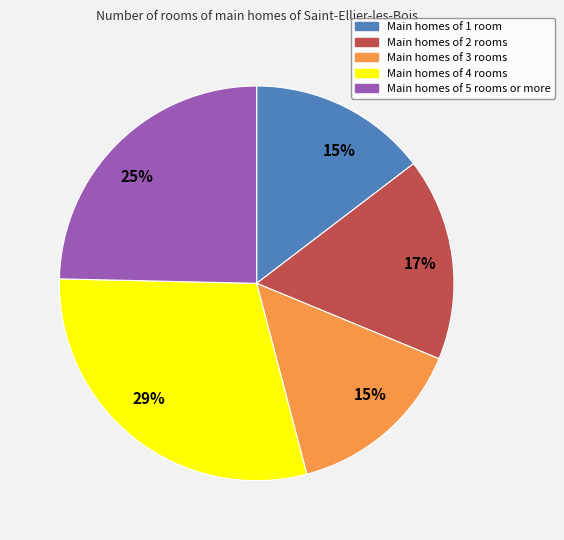

To the nearest percent, what is the average slice percentage?

20%